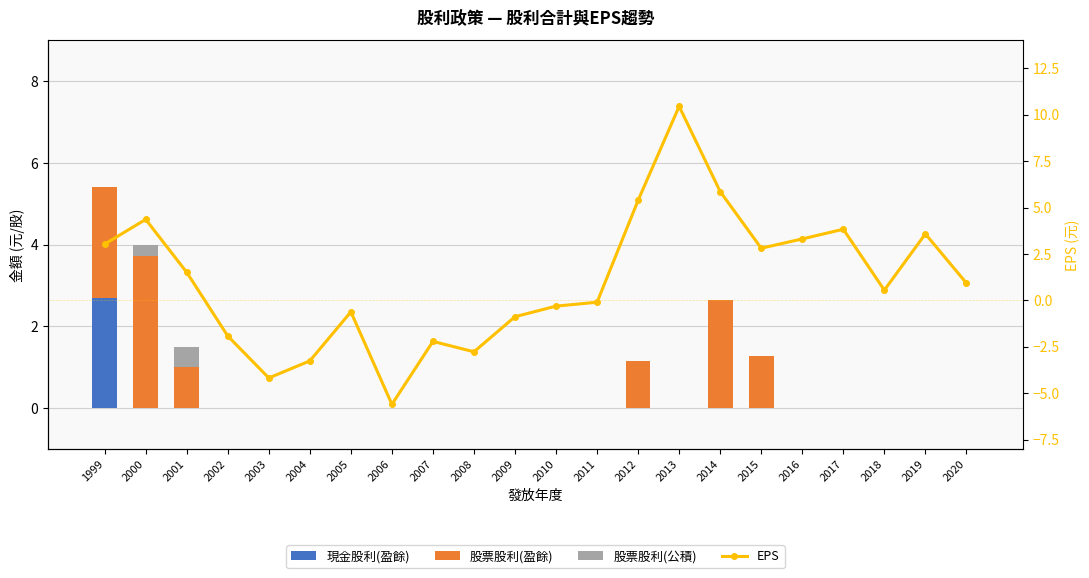

Are the bars horizontal?

No